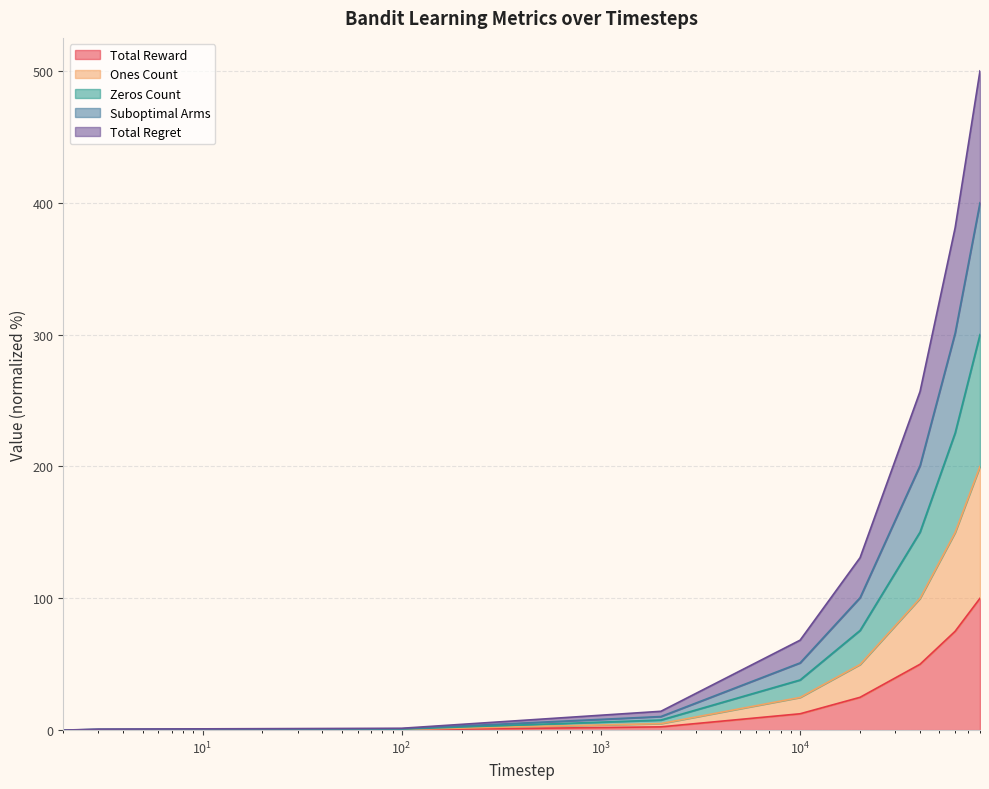

True or false: Total Regret has a value of 267.5 at 80000.

False